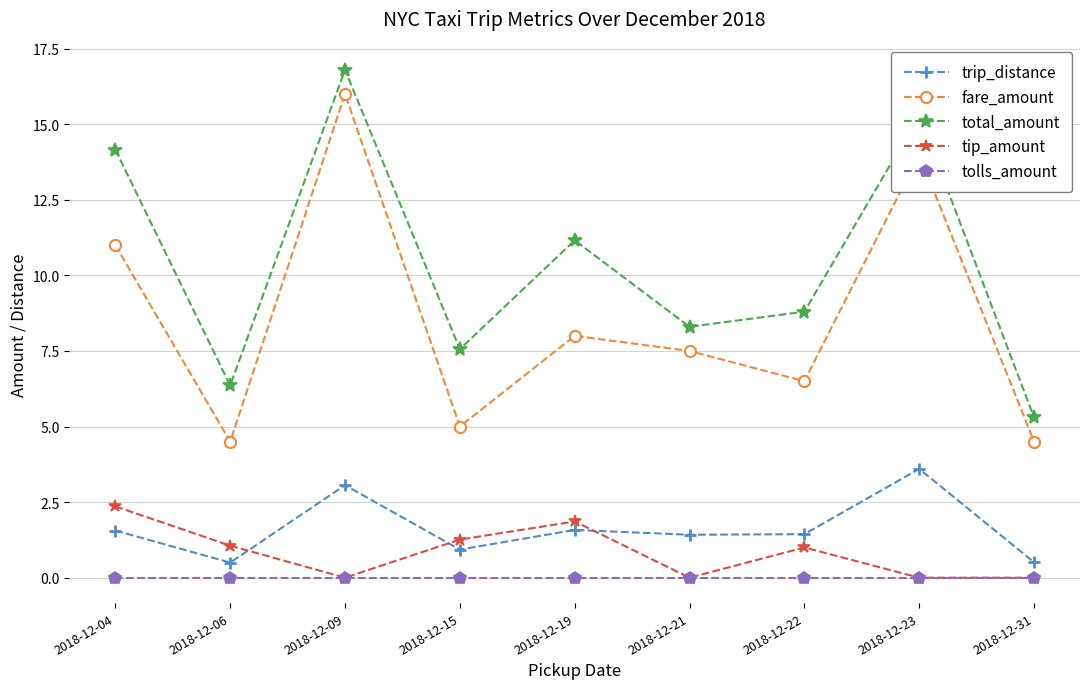

True or false: fare_amount has more than 2 interior local peaks.

True